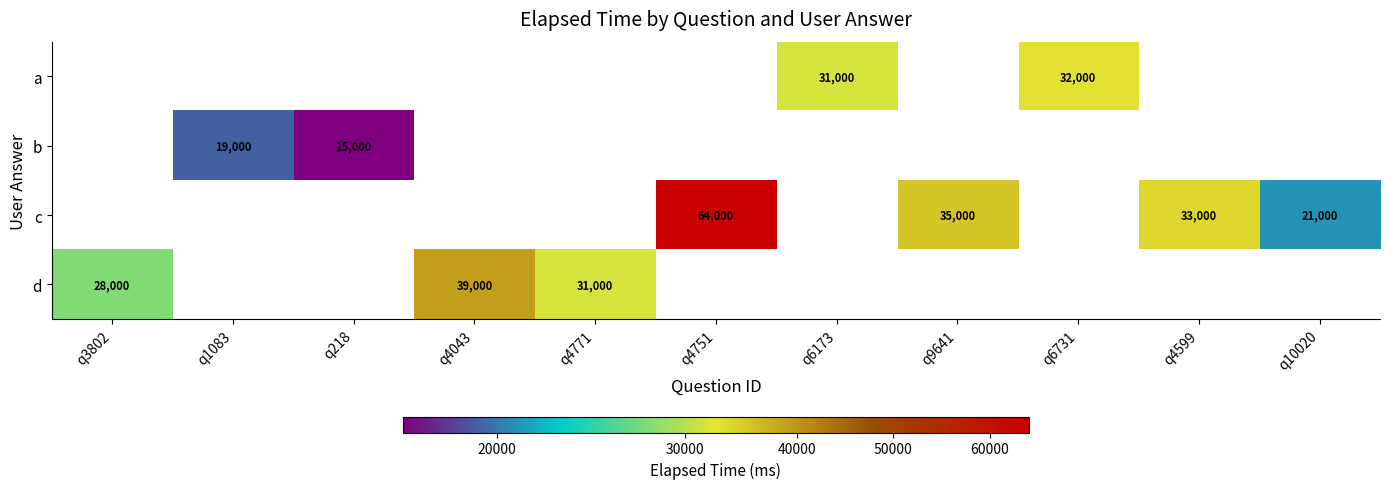

True or false: a has a value of 9448 at q6731.

False